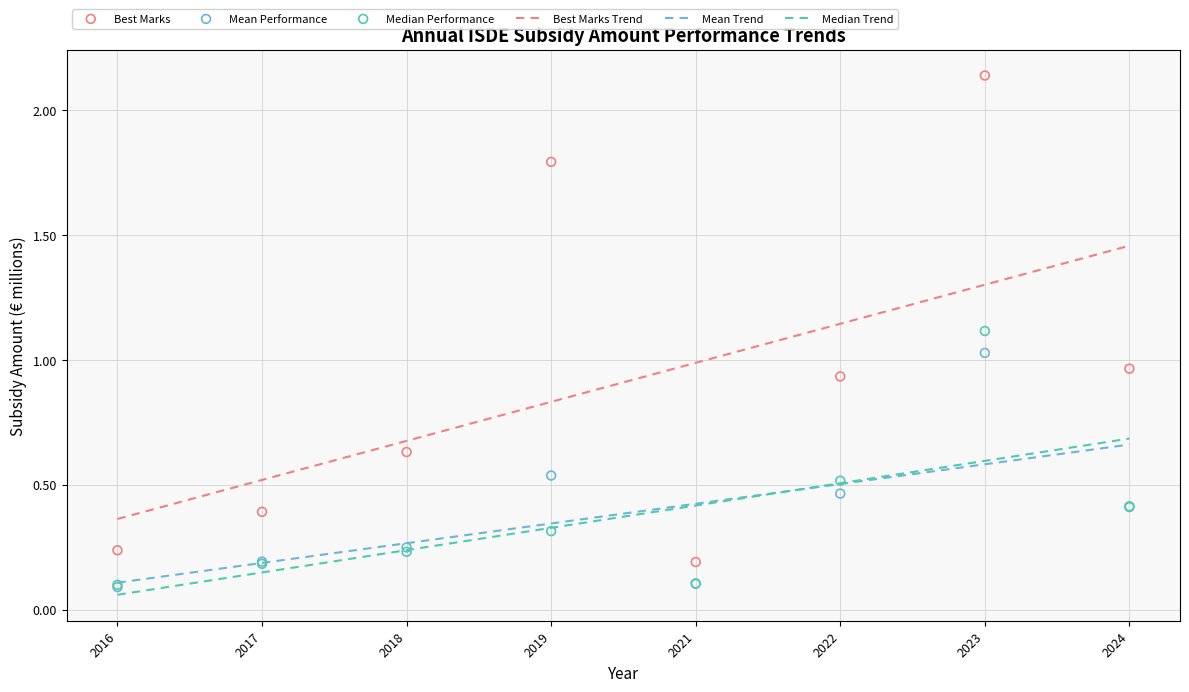

What is the total value across all series at 2023?

6.8